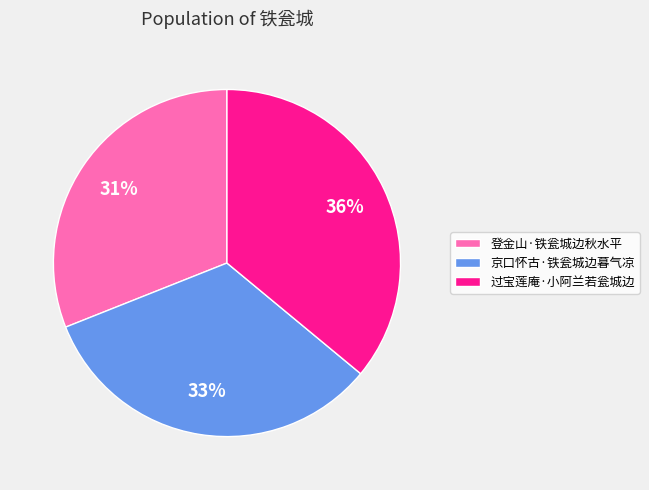

Is it true that 京口怀古·铁瓮城边暮气凉 is 33% of the pie?

True